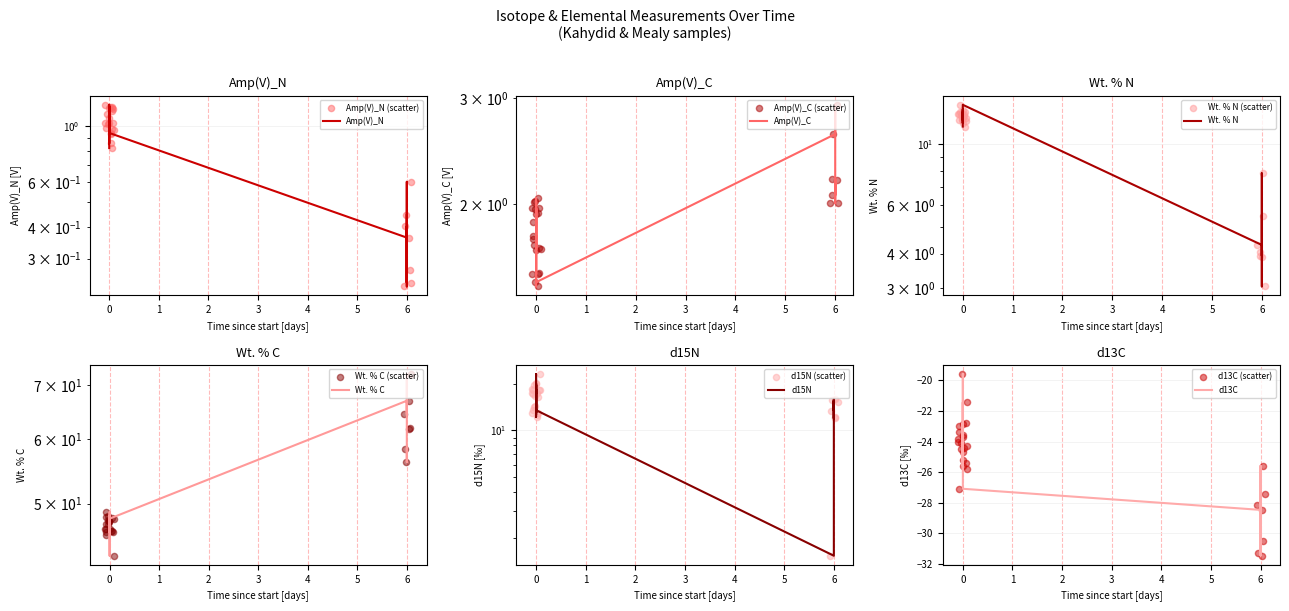

Which series has the largest total across all categories?

Wt. % C